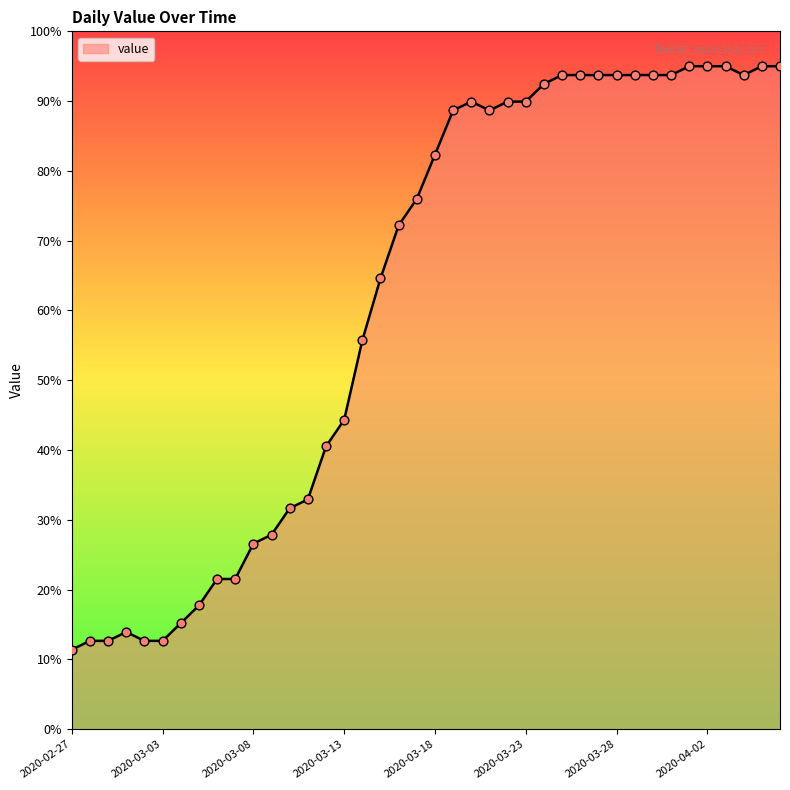

What is the greatest value displayed?

95.0